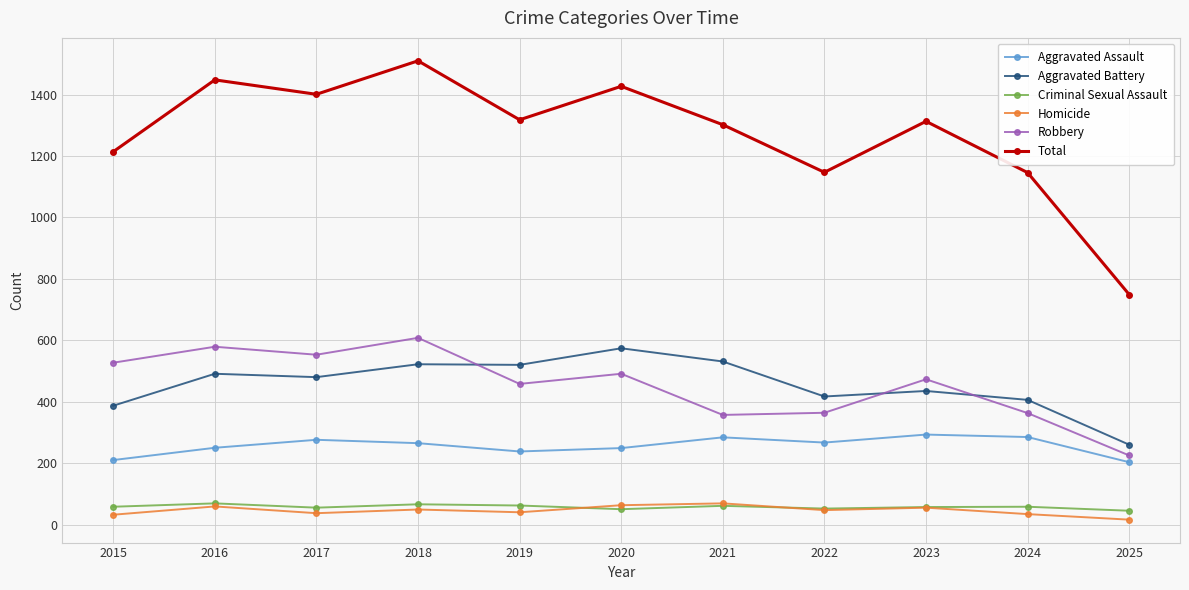

How many interior local peaks does the Total series have?

4